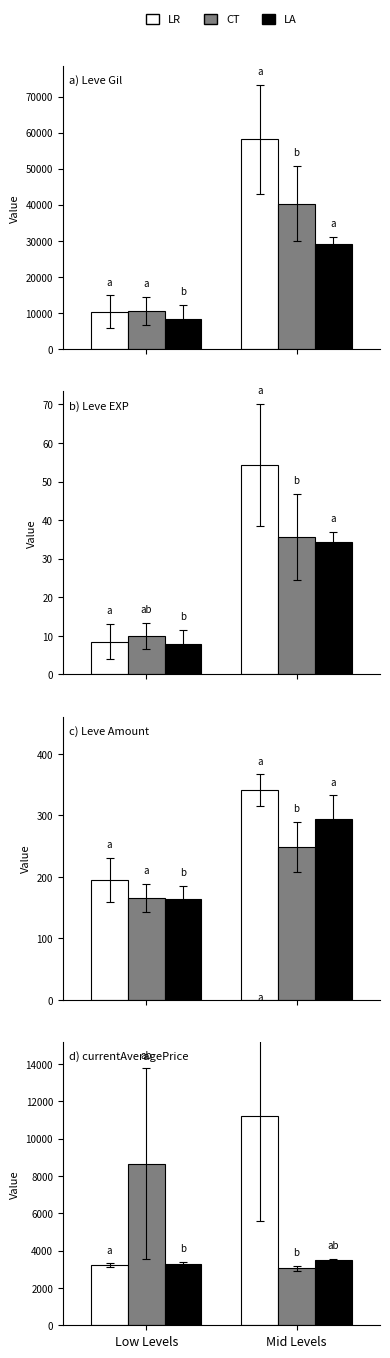

What is the difference between the LA values at Low Levels and Mid Levels?

204.7